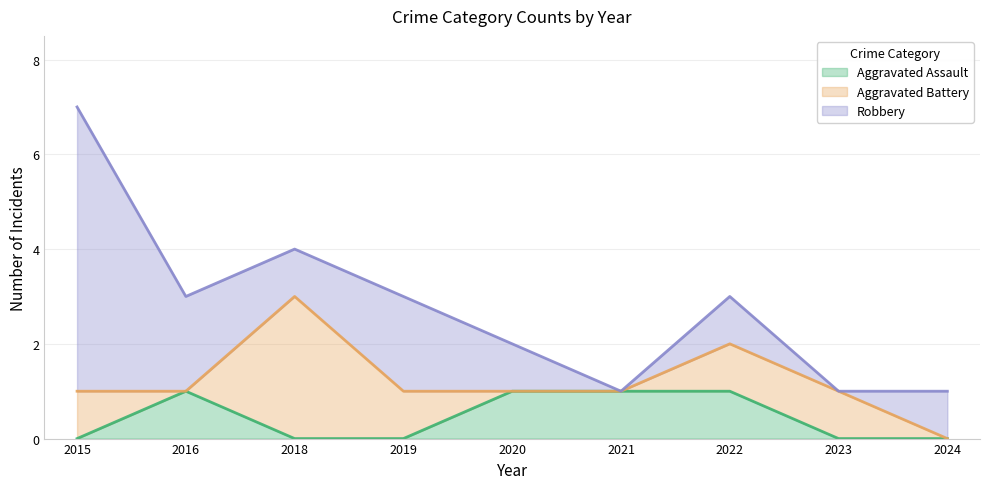

At which label does Robbery reach its minimum?

2021